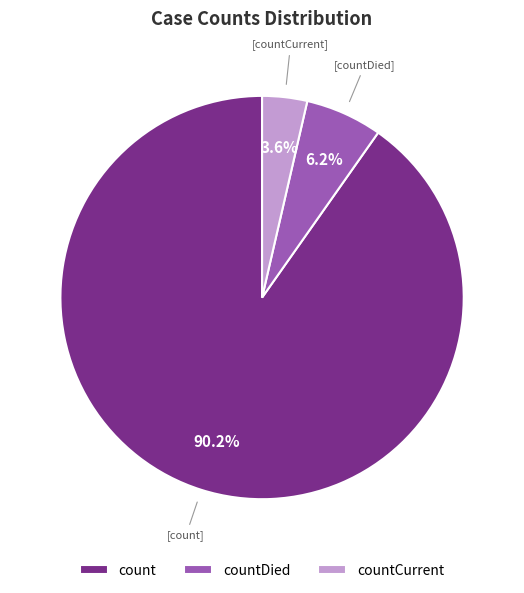

To the nearest percent, what is the combined percentage of count and countDied?

96%